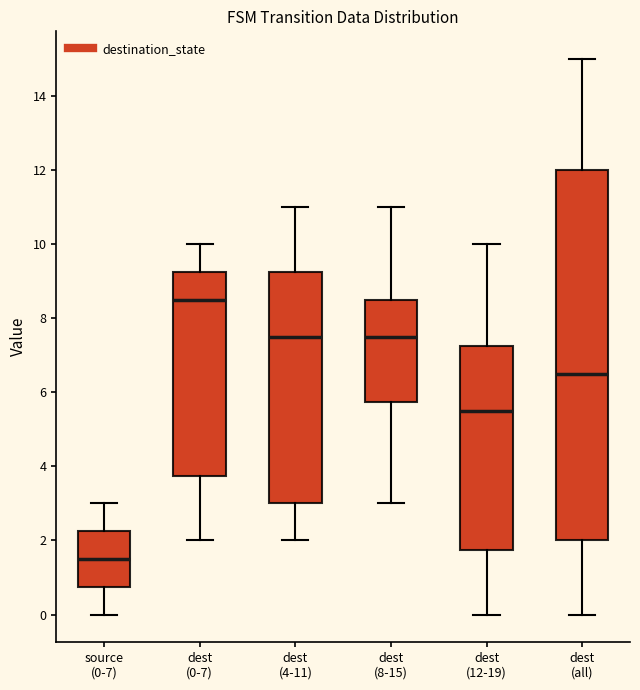

Which box's median line is the highest?

dest (0-7)